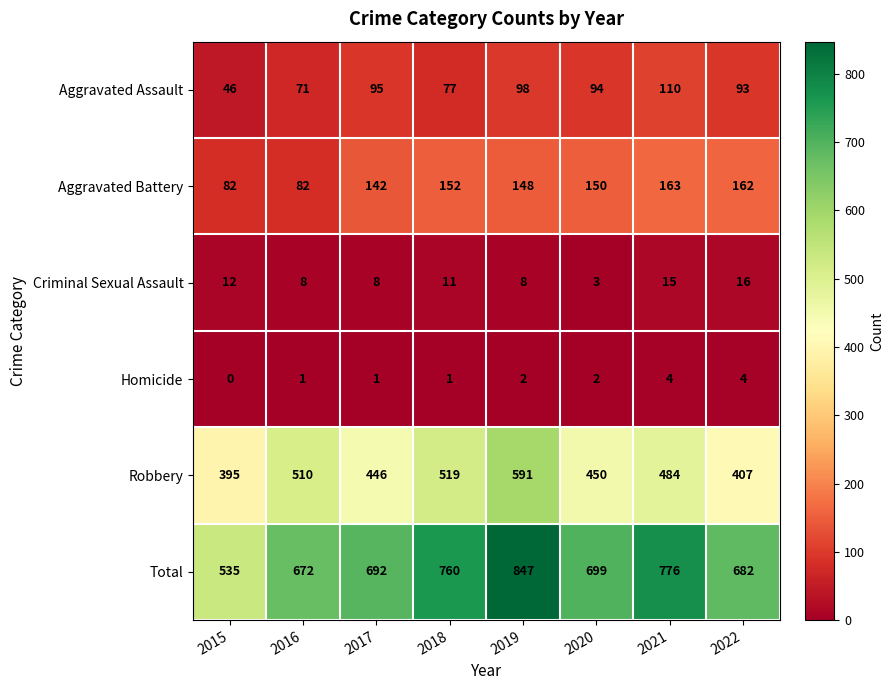

Which series has the largest range (max minus min)?

Total